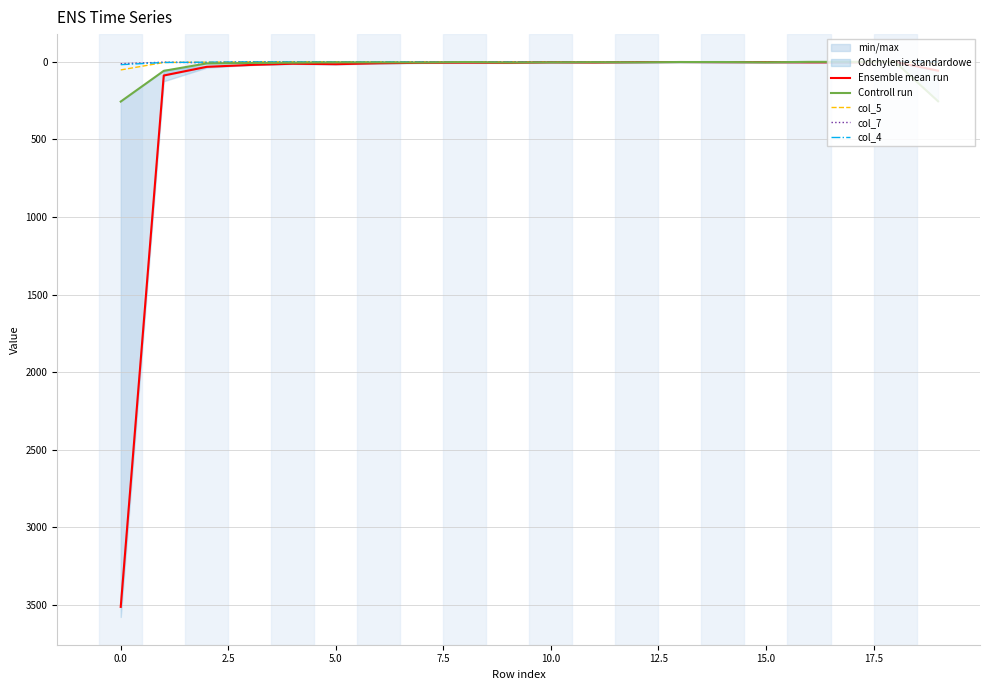

Rank the series by their maximum value, from highest to lowest.

Ensemble mean run, Controll run, col_5, col_4, col_7